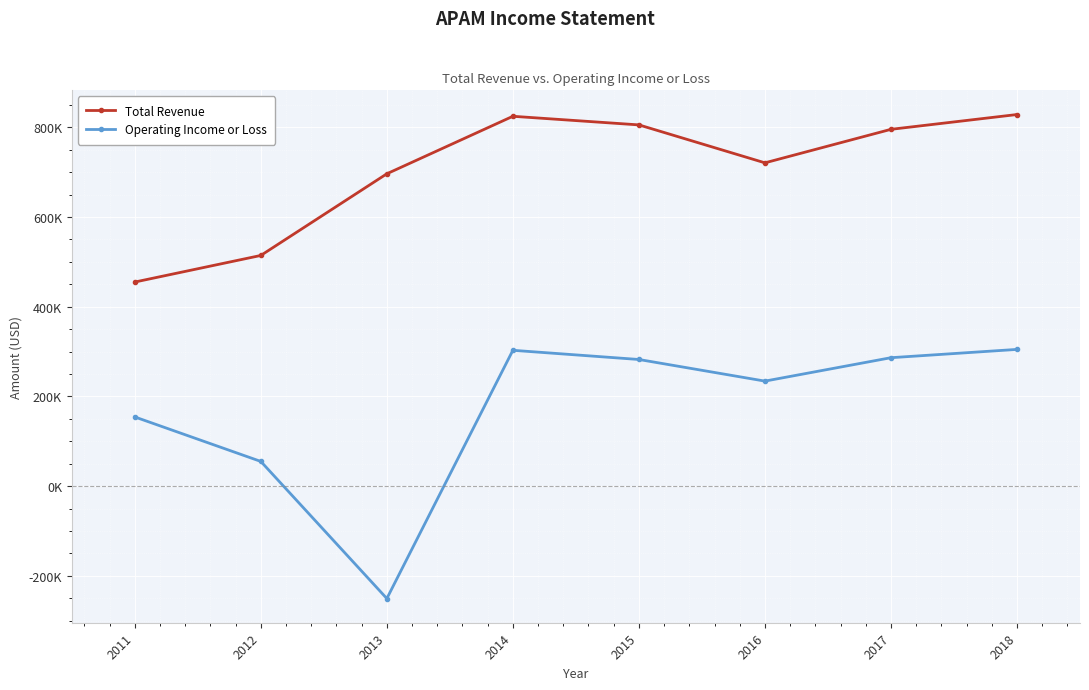

What are all the series names shown in the legend?

Total Revenue, Operating Income or Loss